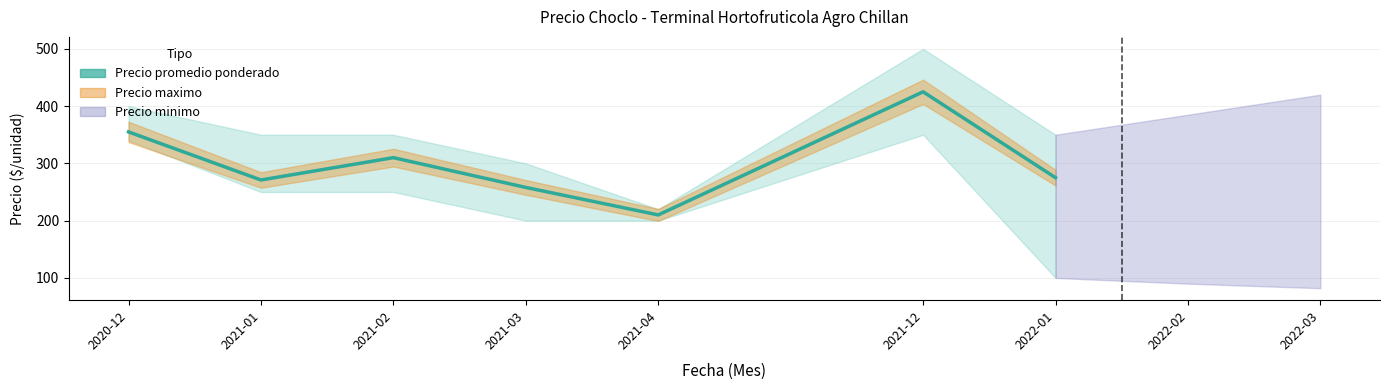

Count the number of values greater than 275.

3